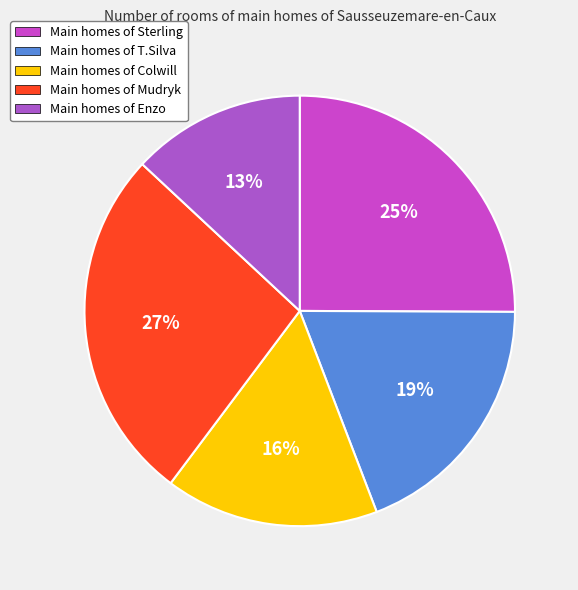

How many slices are in this pie chart?

5